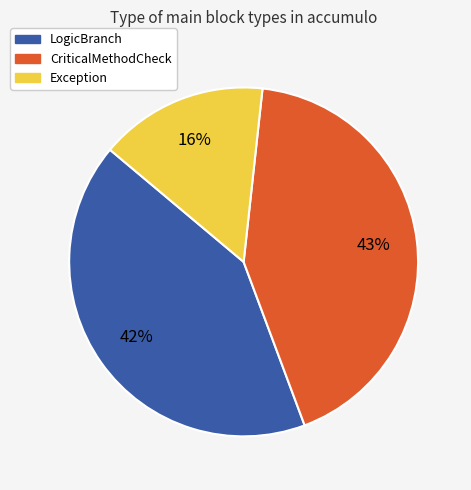

Approximately how many times larger is the value at CriticalMethodCheck compared to Exception?

2.7